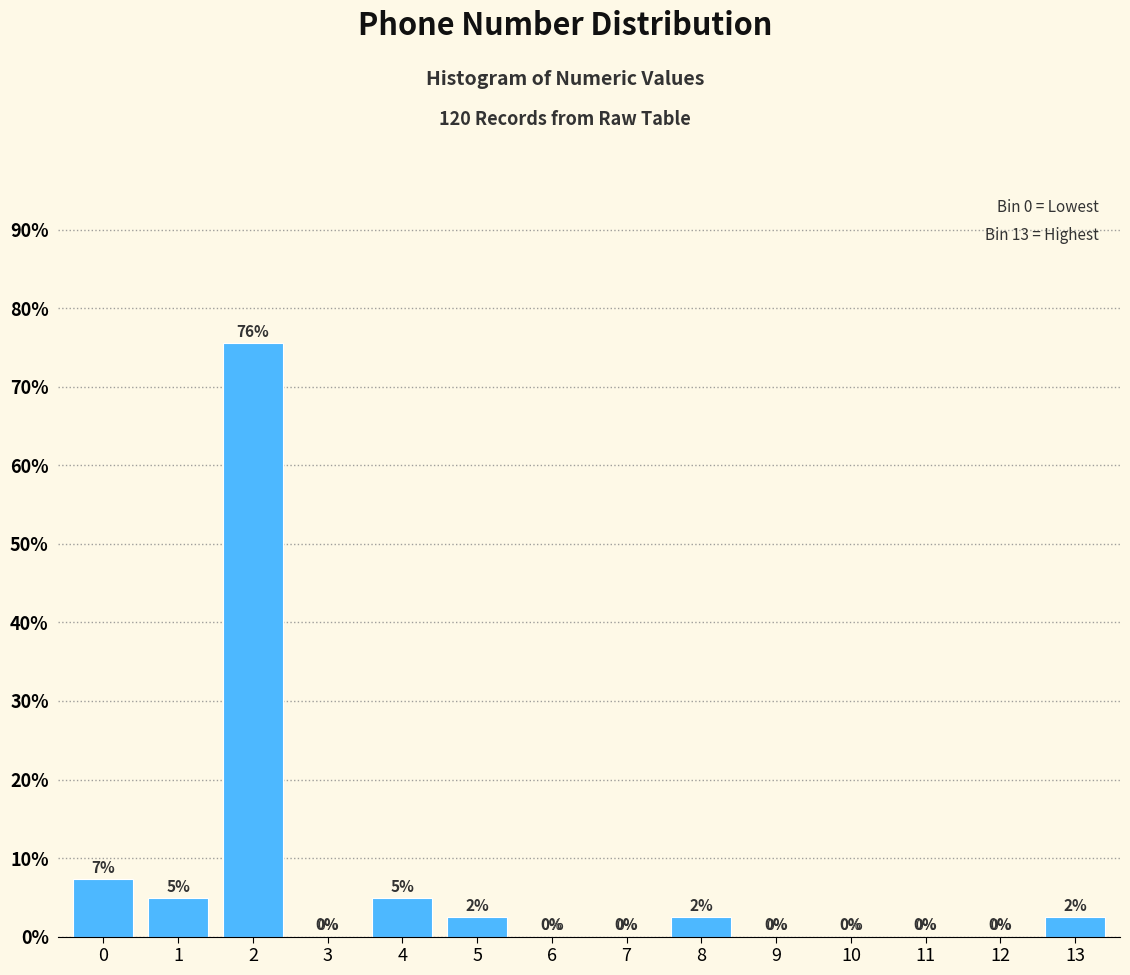

True or false: the data shows -47.9 at 11.

False